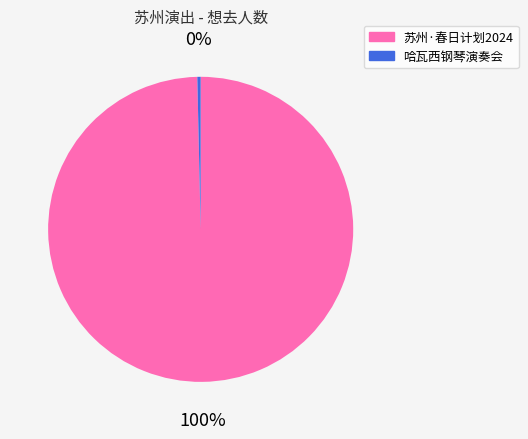

To the nearest percent, what is the average slice percentage?

50%